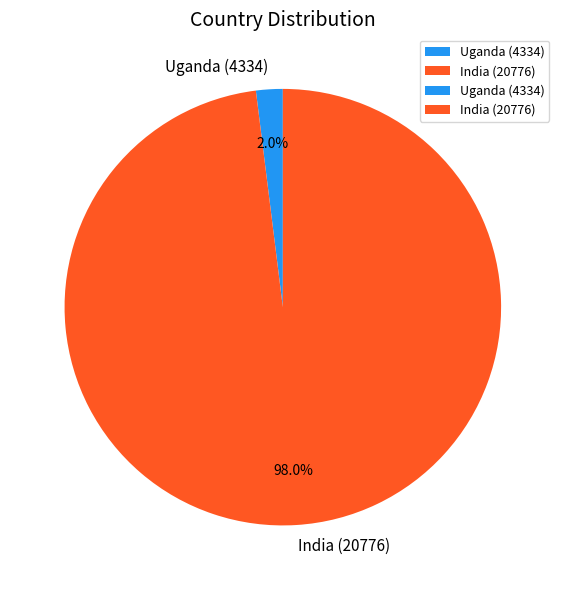

What percentage is NOT represented by India (20776)?

2.0%